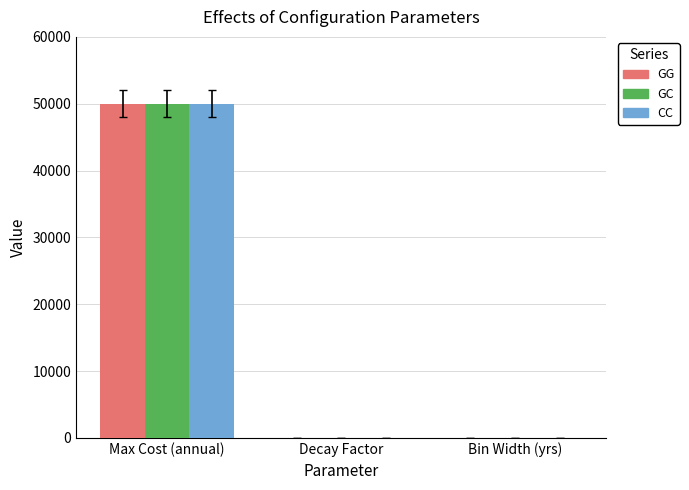

What is the greatest value displayed?

50000